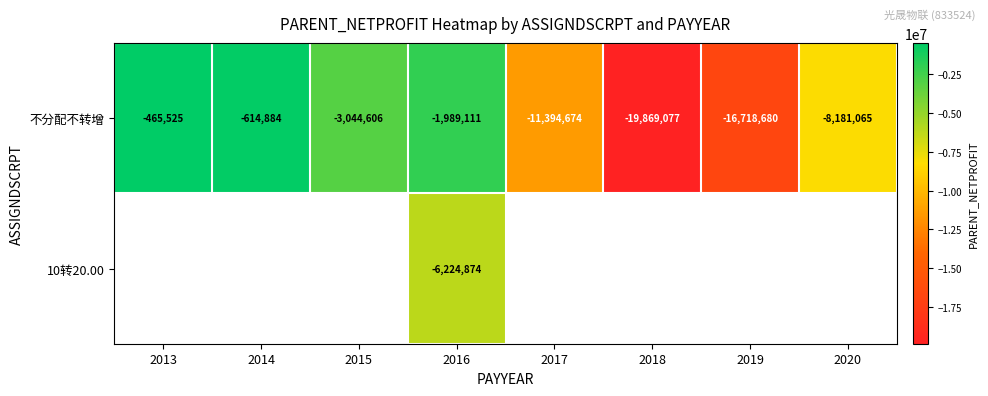

Is it true that 不分配不转增 equals -465525.0 at 2013?

True